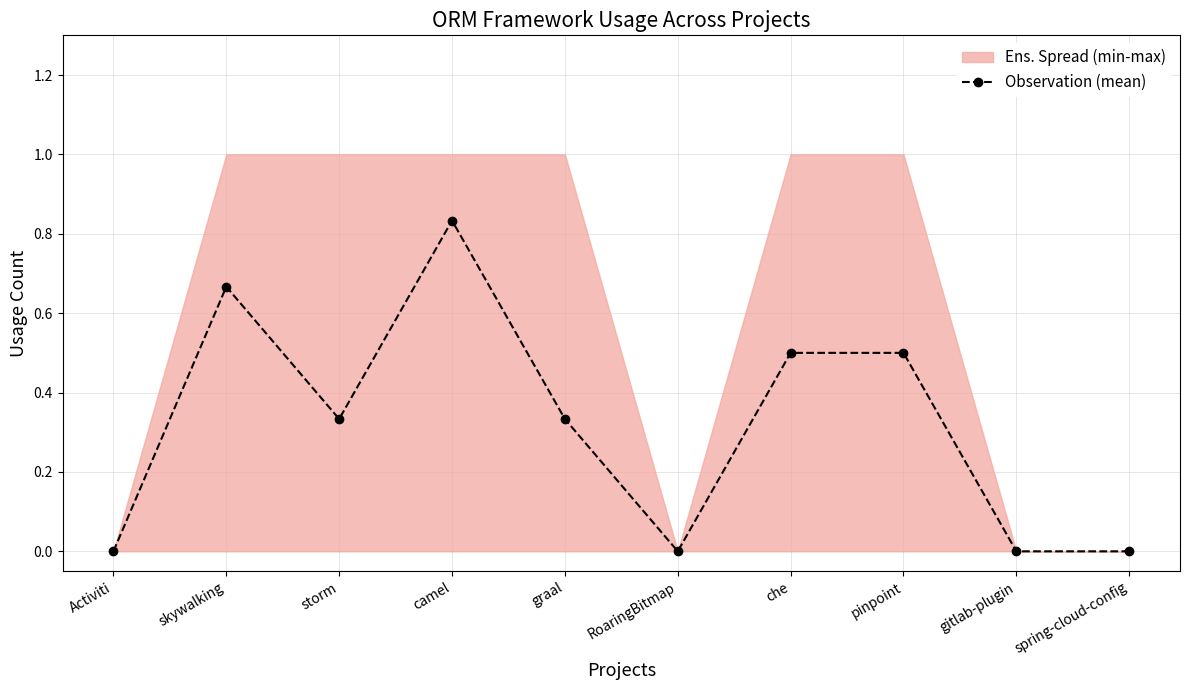

How many lines are shown in the chart?

1